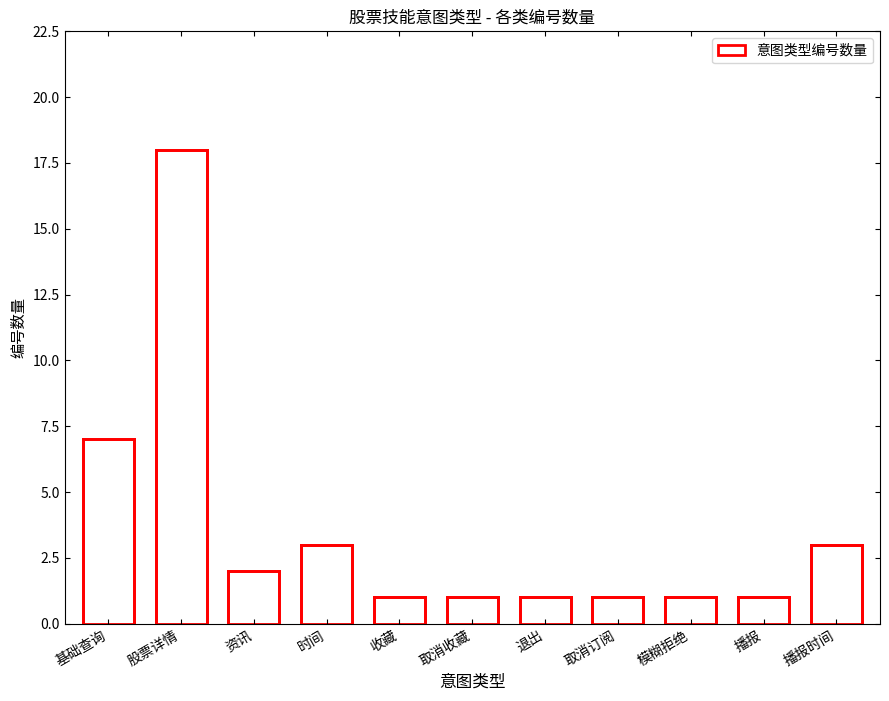

What is the difference between the values at 股票详情 and 播报?

17